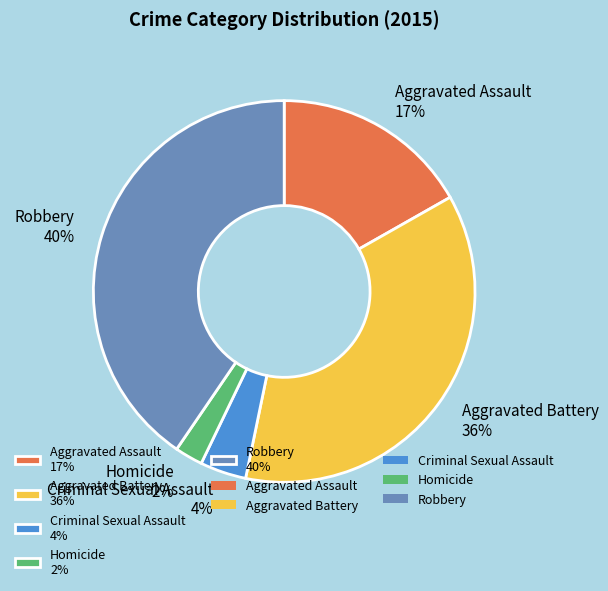

How many slices are in this pie chart?

5